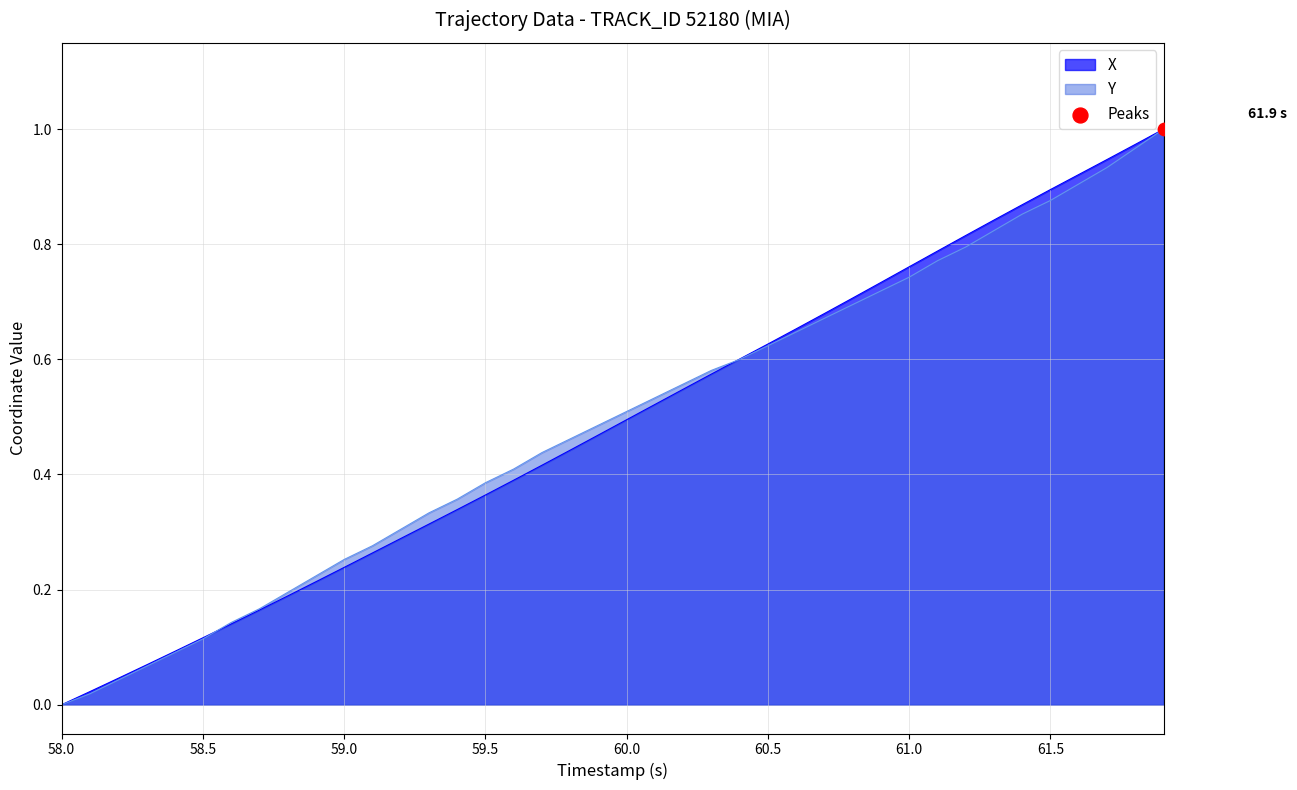

Which series reaches the minimum Y coordinate?

X